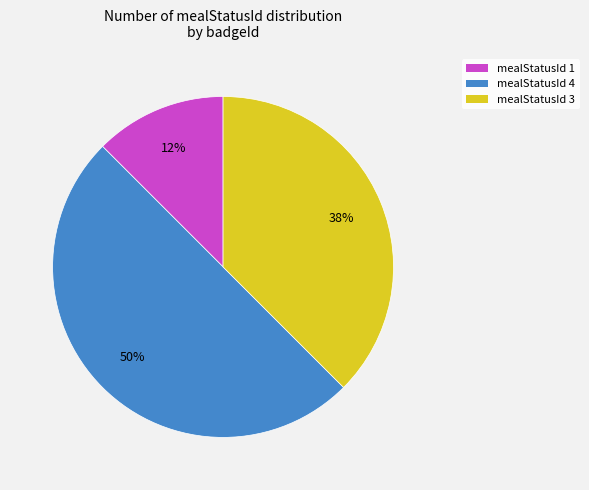

To the nearest percent, what is the average slice percentage?

33%